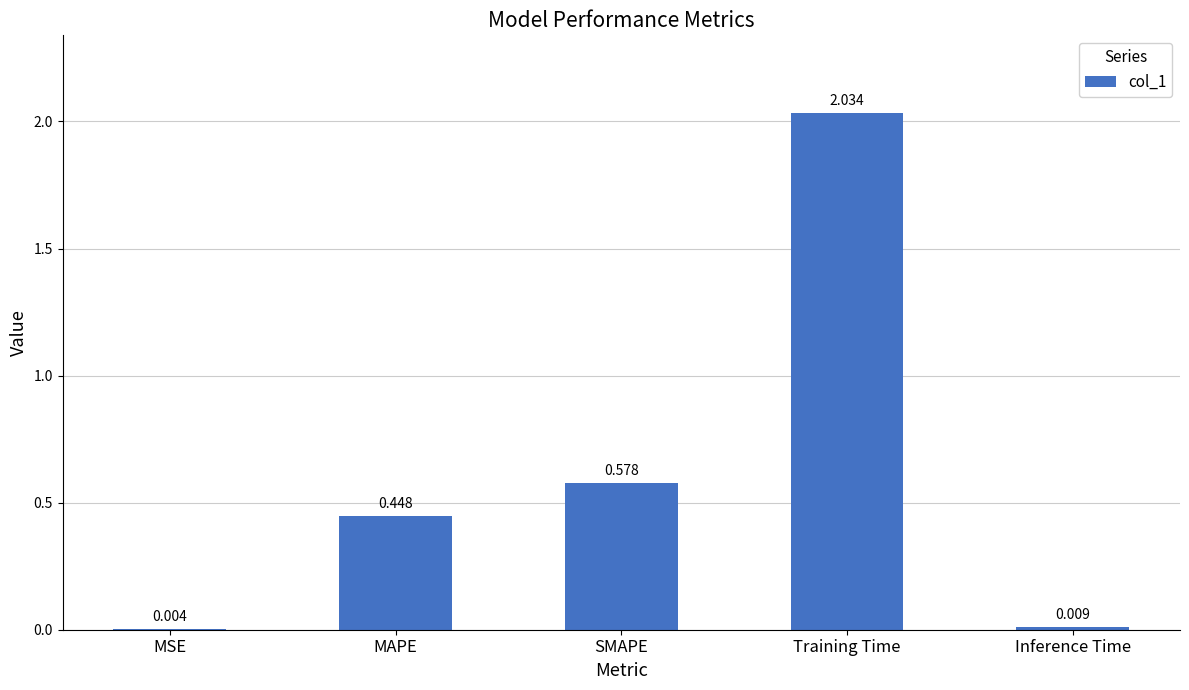

Where is the data nearest to the value 1?

SMAPE